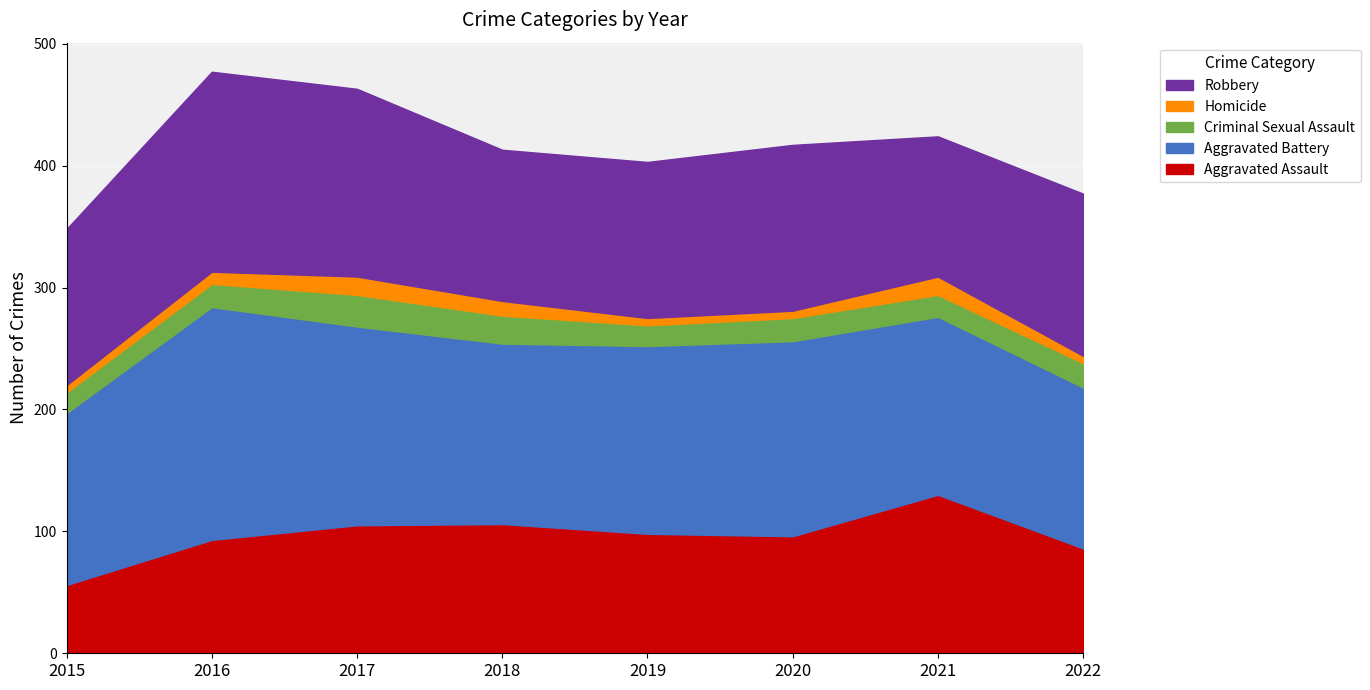

Where is the first local minimum for Criminal Sexual Assault?

2019